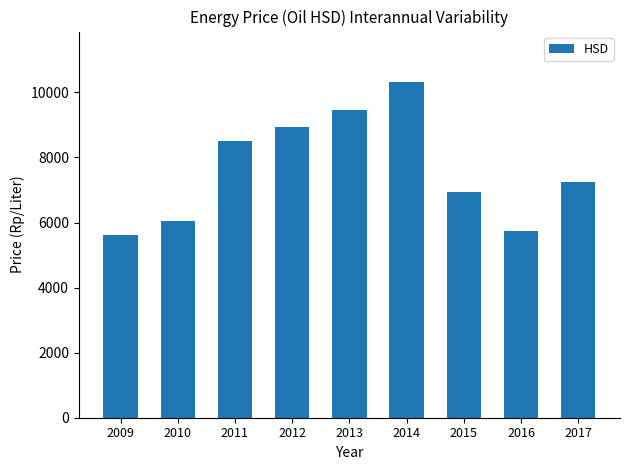

Which label corresponds to the smallest value in the chart?

2009